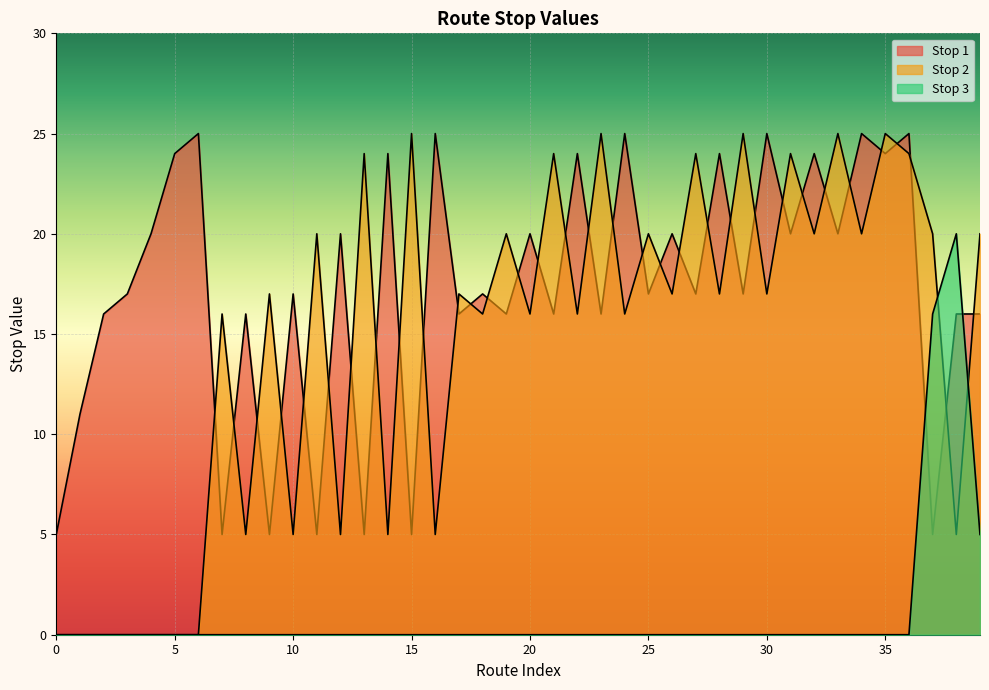

How many lines are shown in the chart?

3